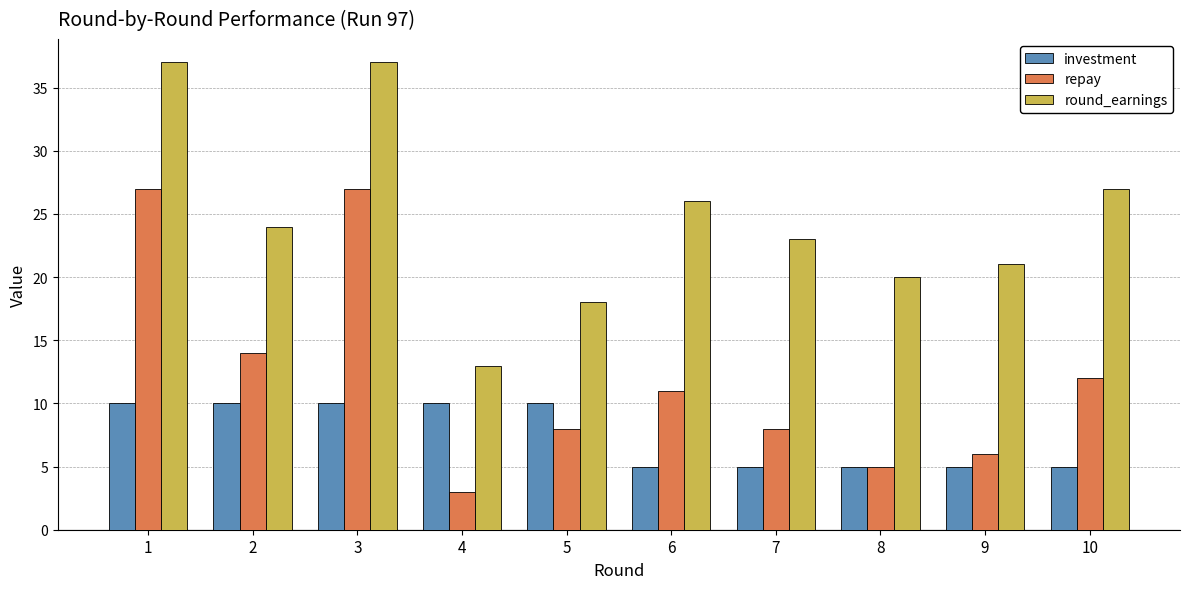

Are the bars grouped side by side (vs. stacked)?

Yes